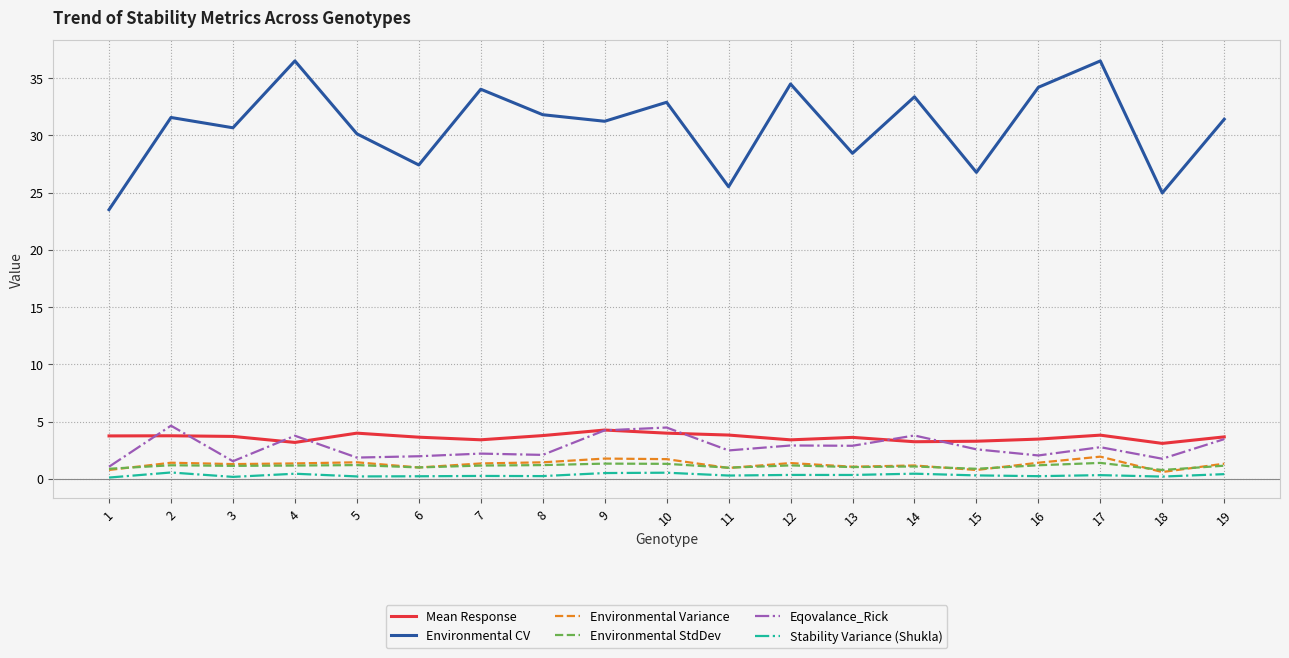

What is the lowest value of the Mean Response series?

3.1